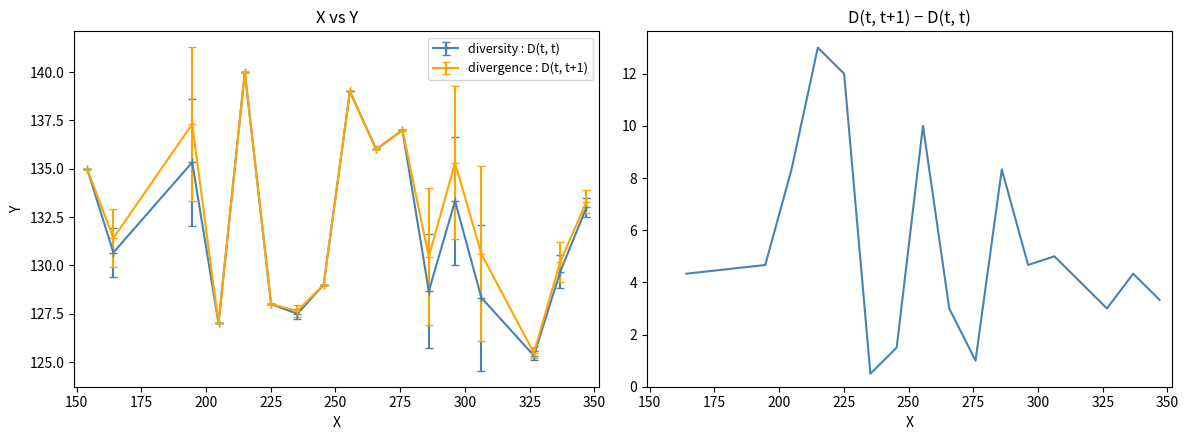

What is the value of the divergence : D(t, t+1) point at the 8th from the left?

129.0